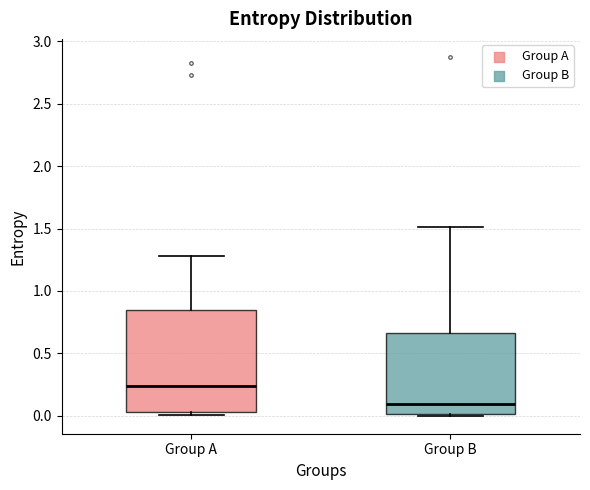

Where does the median line of the box for Group A sit on the y-axis? The values are not printed on the chart, so give them approximately, as read against the axis.

0.25